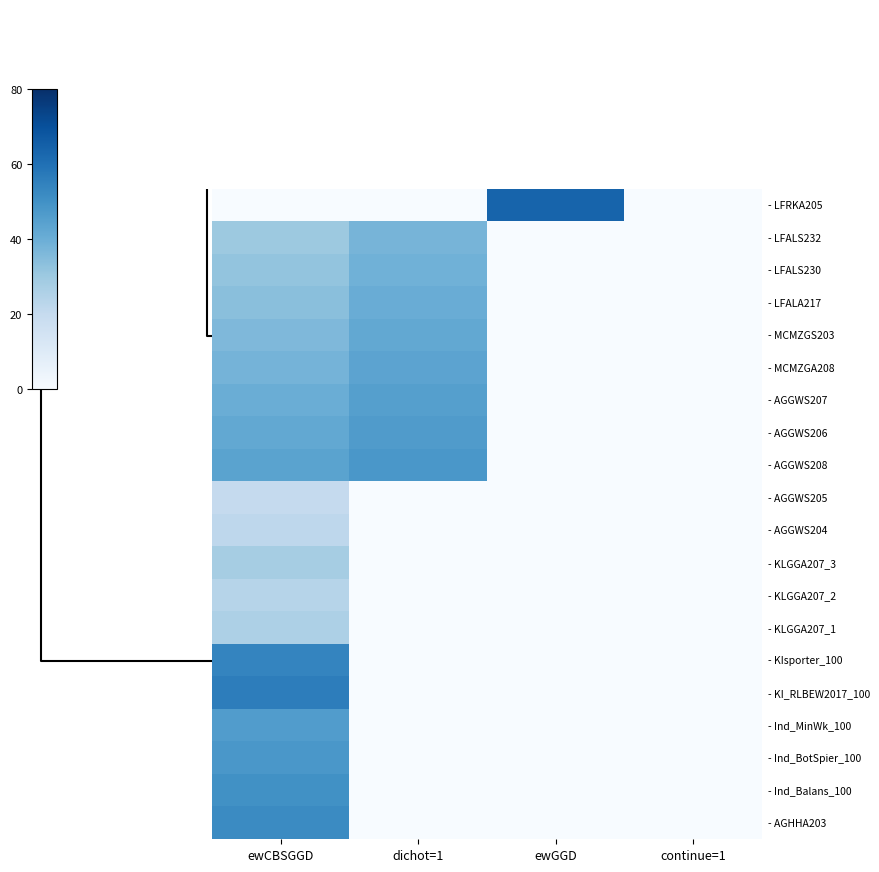

At which category is the sum across all series the highest?

ewCBSGGD